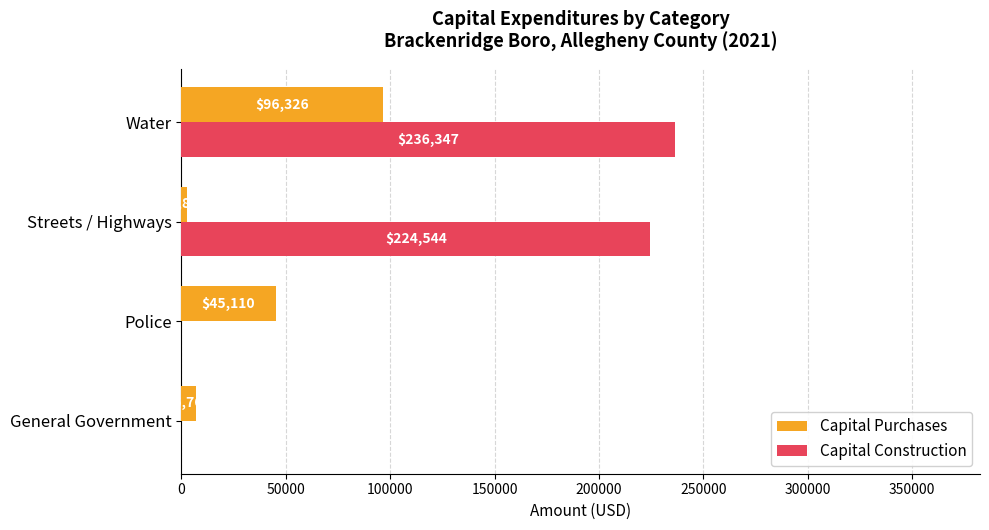

What is the average value of the Capital Purchases series?

37767